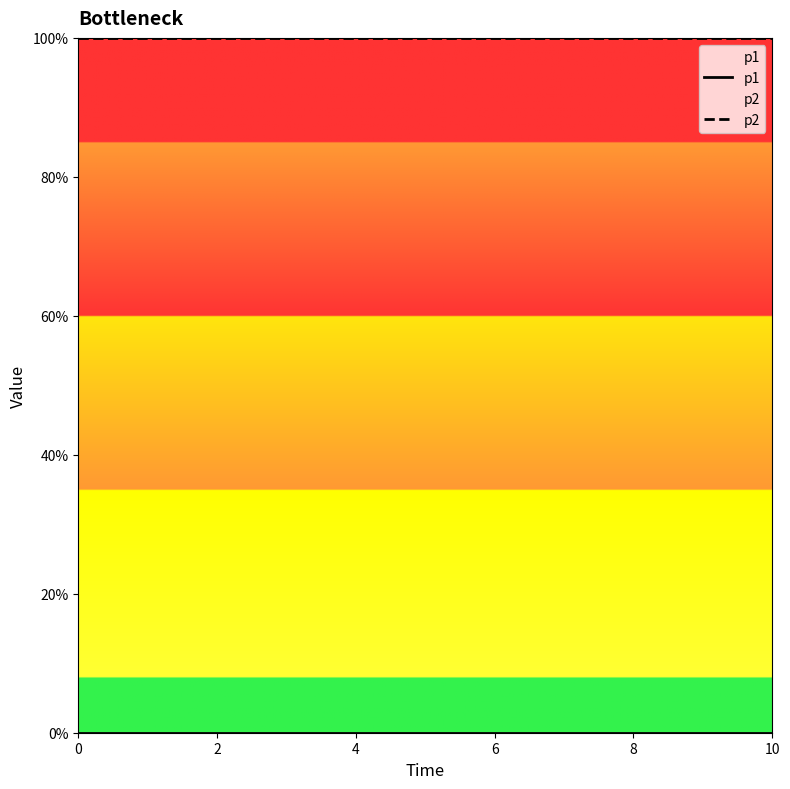

Which series has the largest total across all categories?

p2